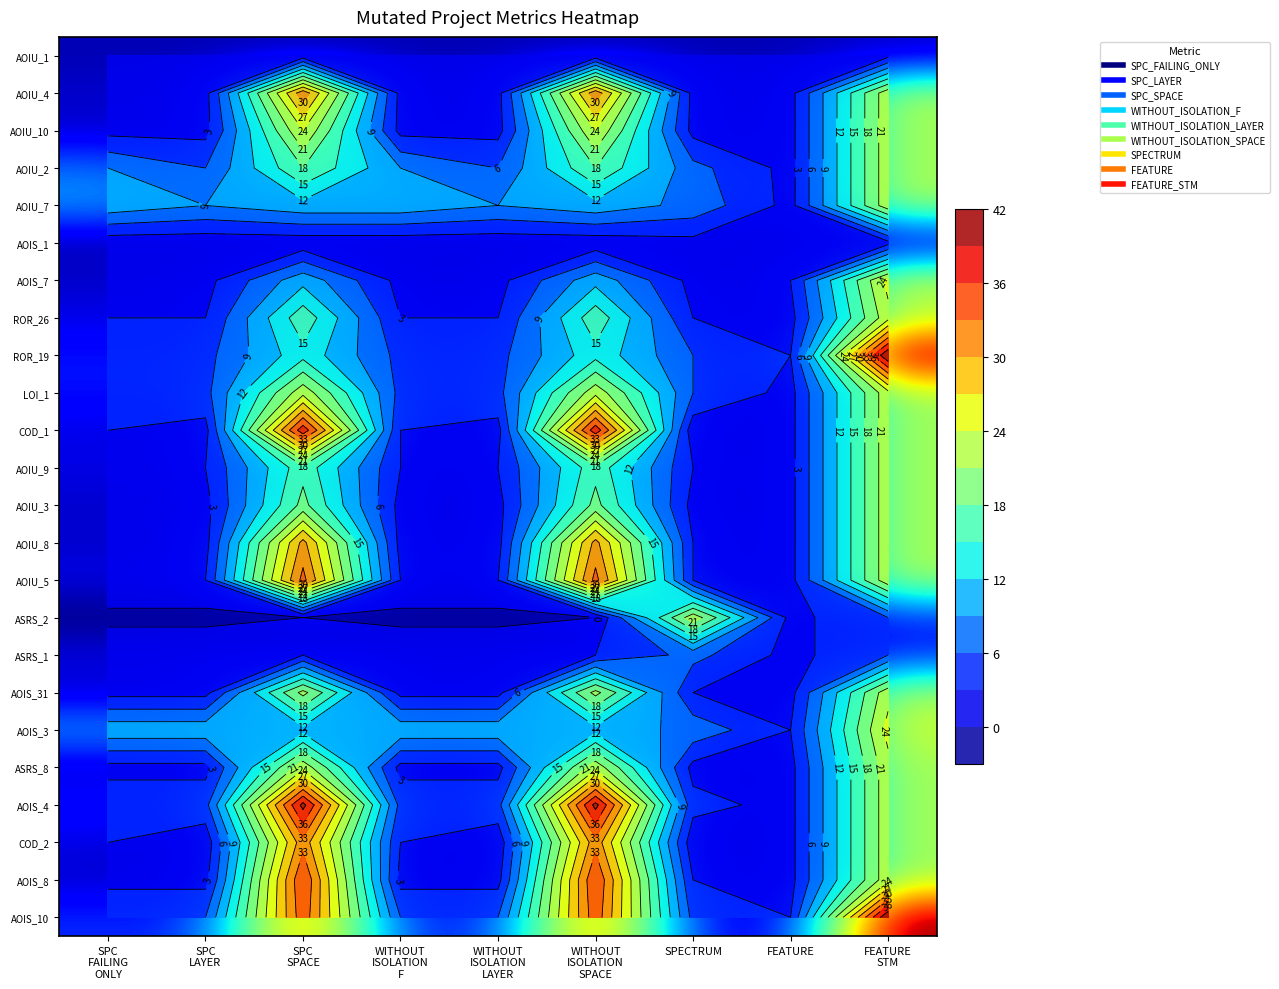

At how many categories does at least one series exceed 5?

8